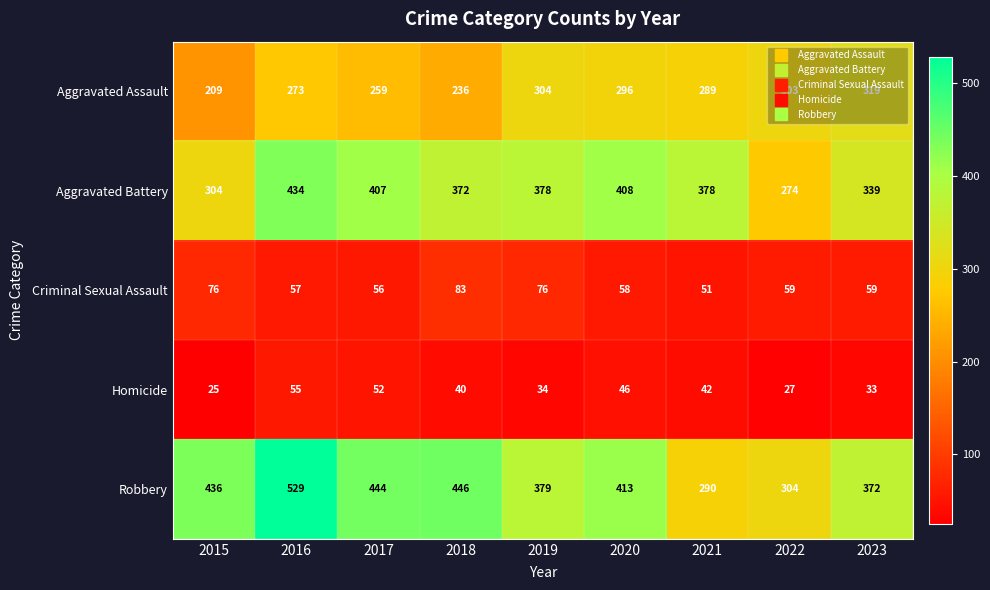

Rank the series at 2017 from lowest to highest value.

Homicide, Criminal Sexual Assault, Aggravated Assault, Aggravated Battery, Robbery